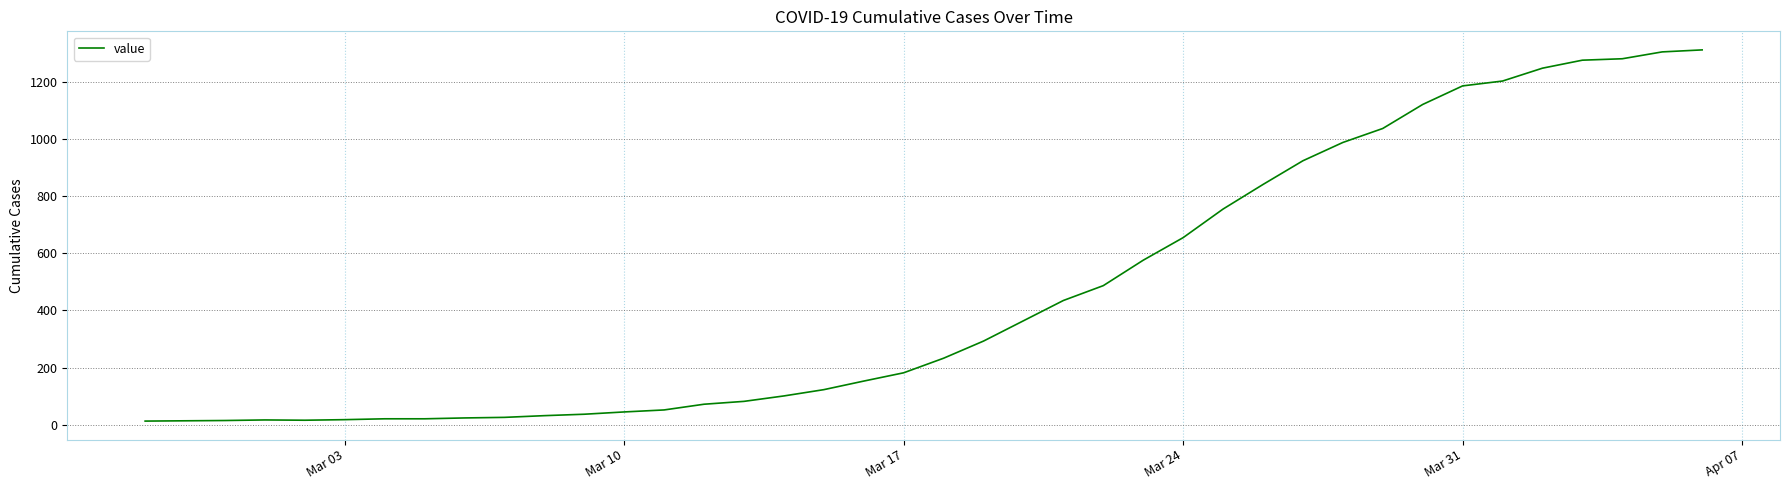

What is the greatest value displayed?

1312